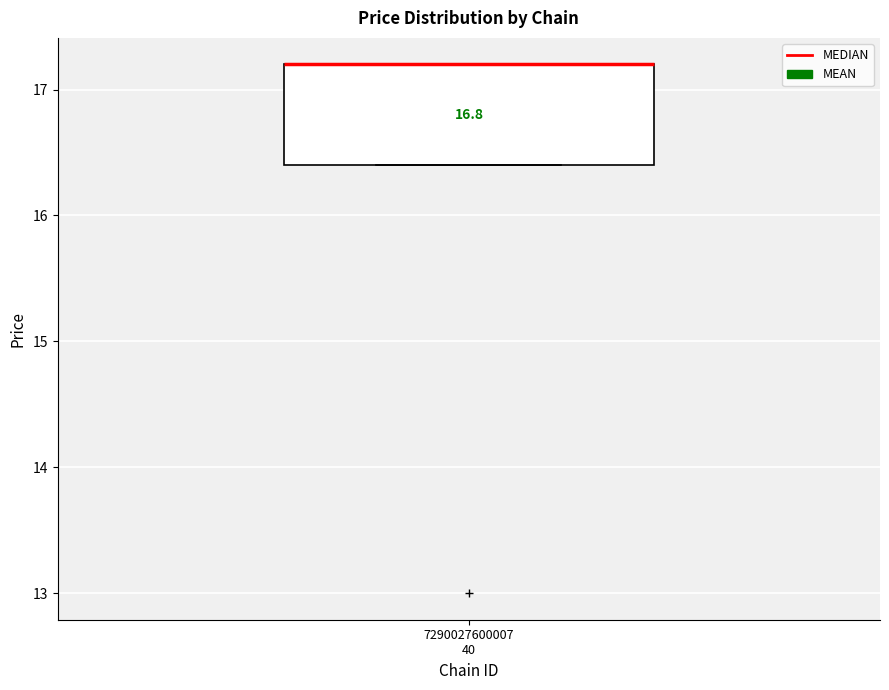

Where is the lower edge of the box for 7290027600007 40 on the y-axis? The values are not printed on the chart, so give them approximately, as read against the axis.

16.4